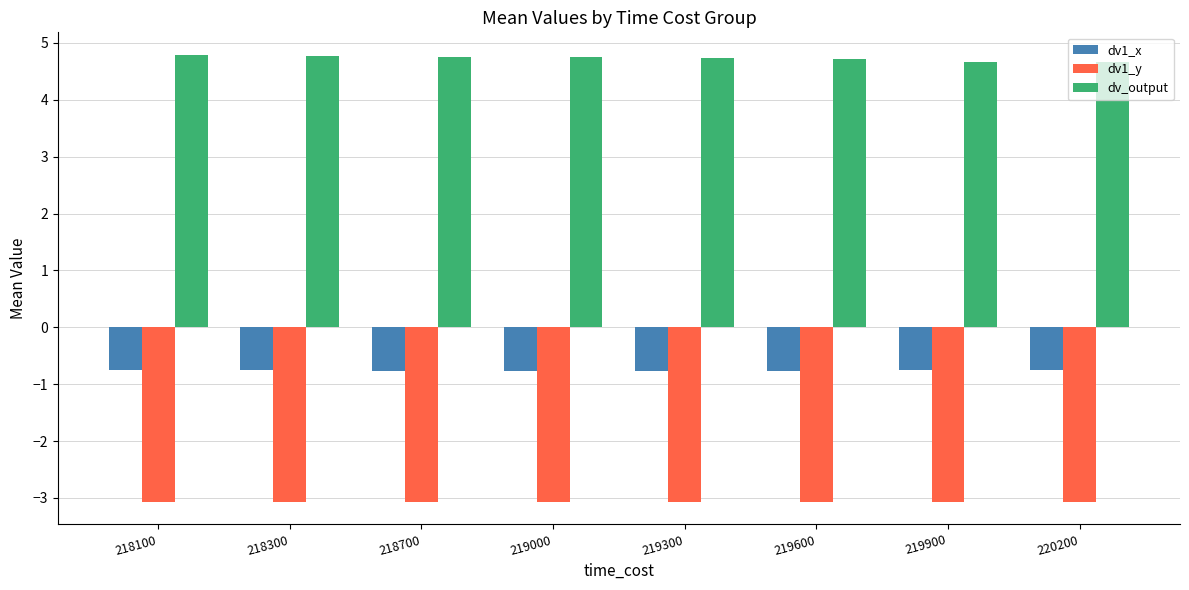

At how many categories does at least one series exceed 3?

8